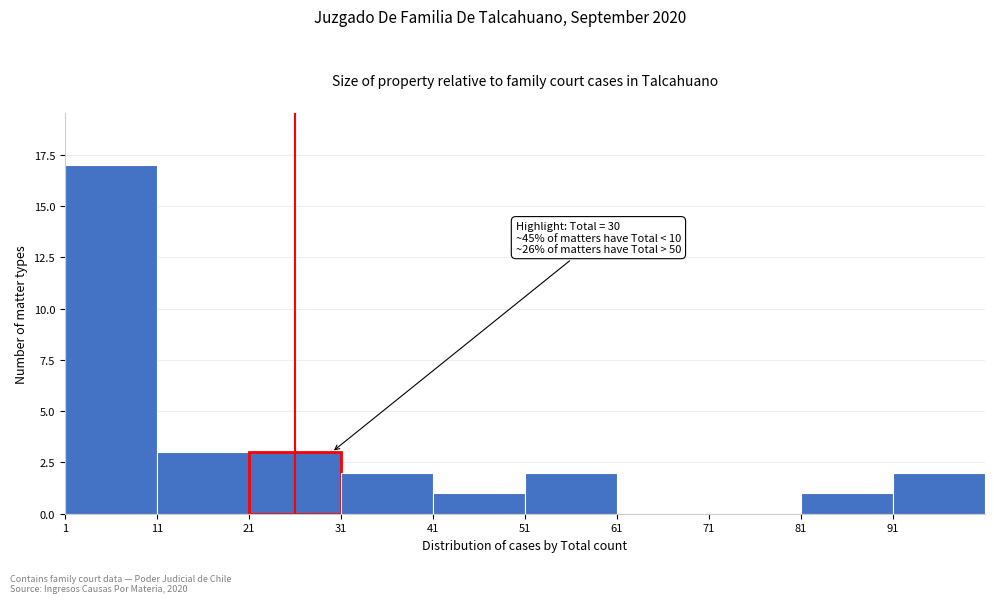

Which range on the x-axis has the tallest bar?

1 to 11